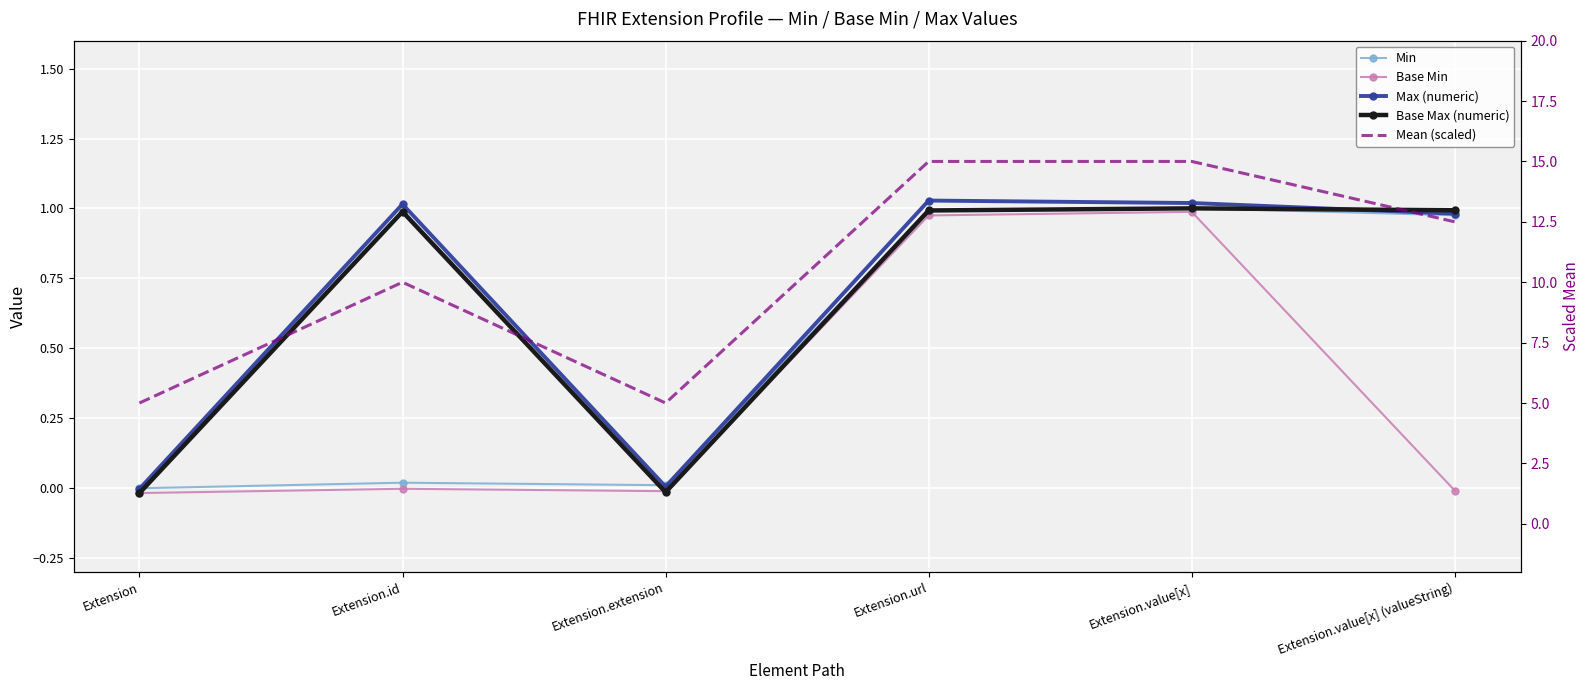

What is the sum of the Mean (scaled) values at Extension.value[x] (valueString) and Extension.id?

22.5